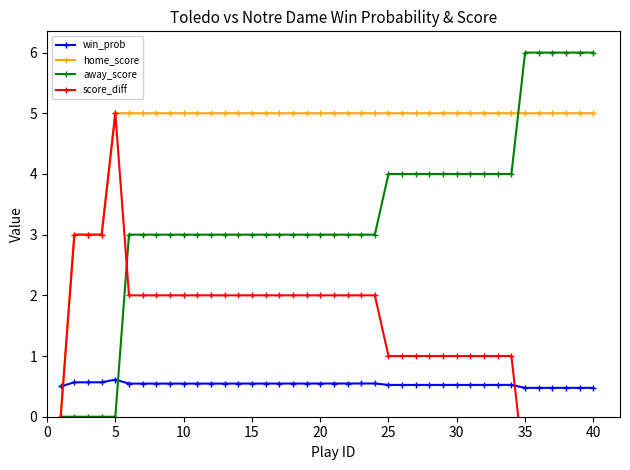

What is the highest value of the away_score series?

6.0